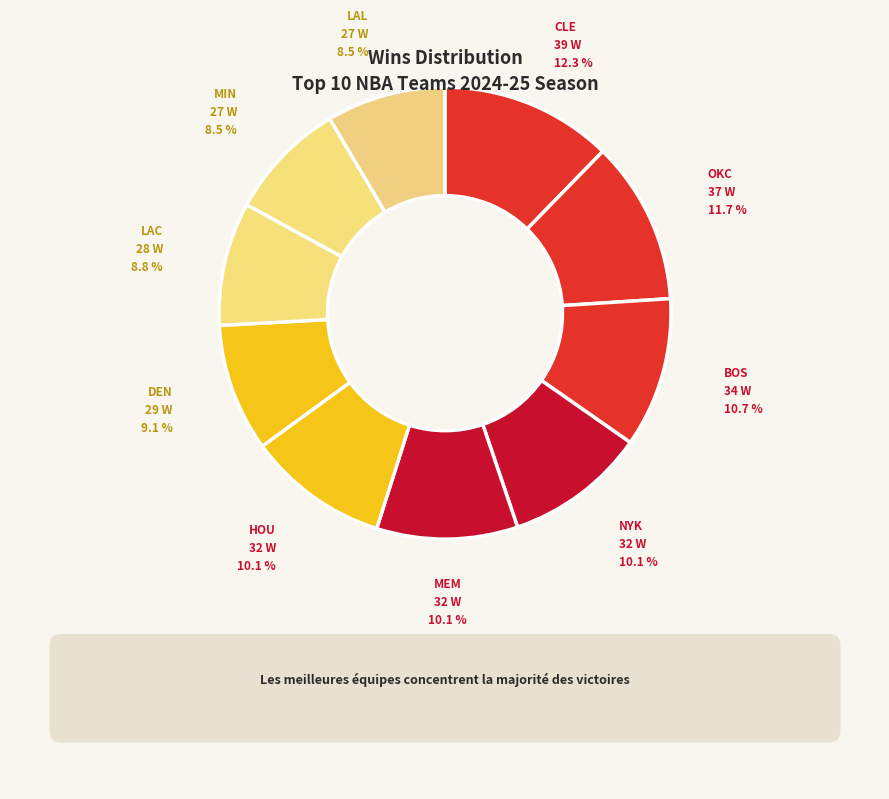

Is there a majority slice in this chart?

No